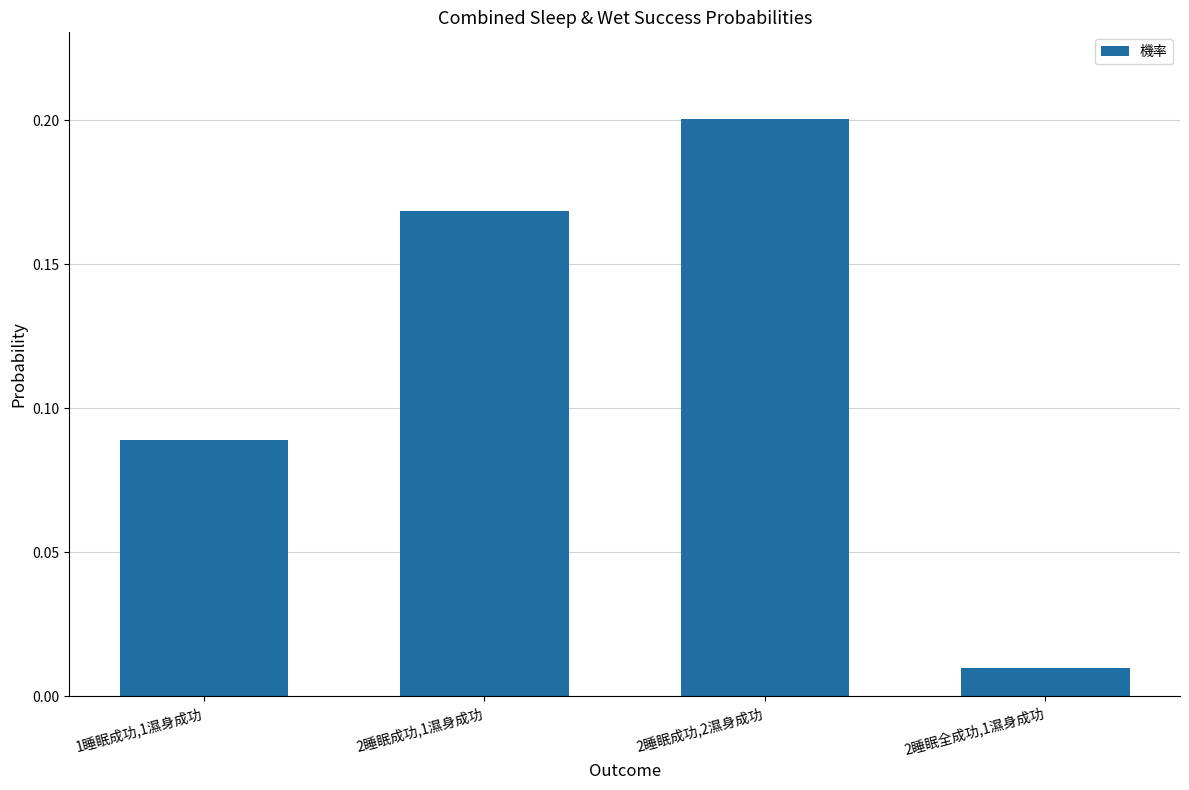

True or false: the data shows 0.2 at 2睡眠成功,2濕身成功.

True